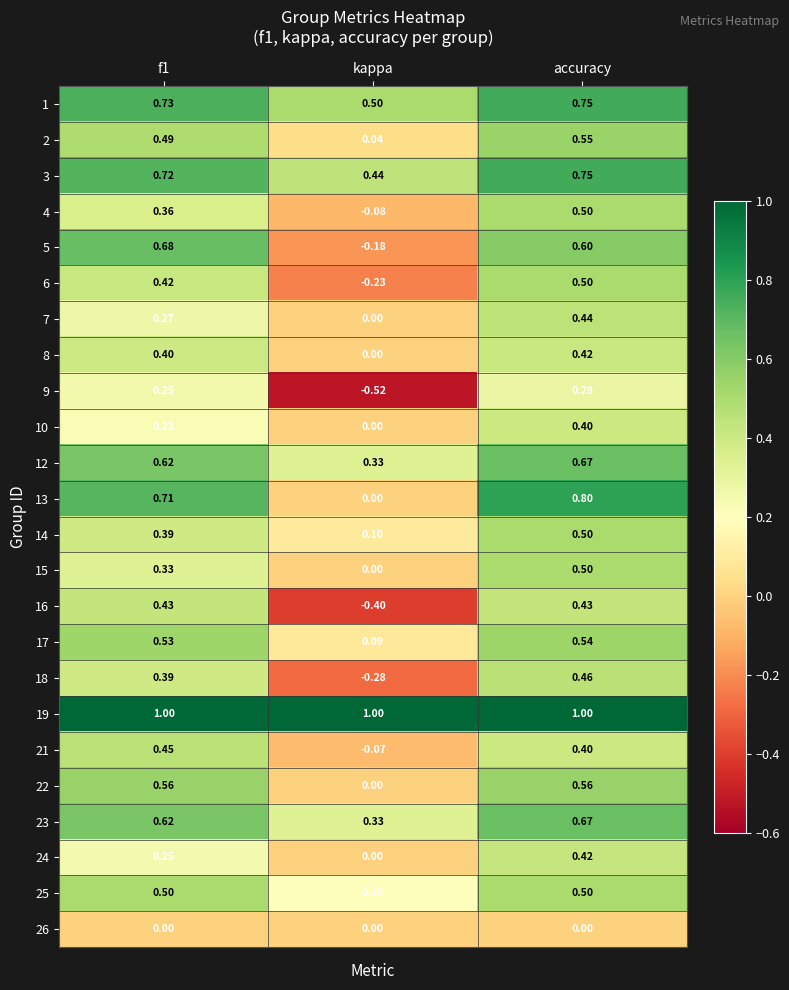

Which category has the lowest value across all series?

kappa